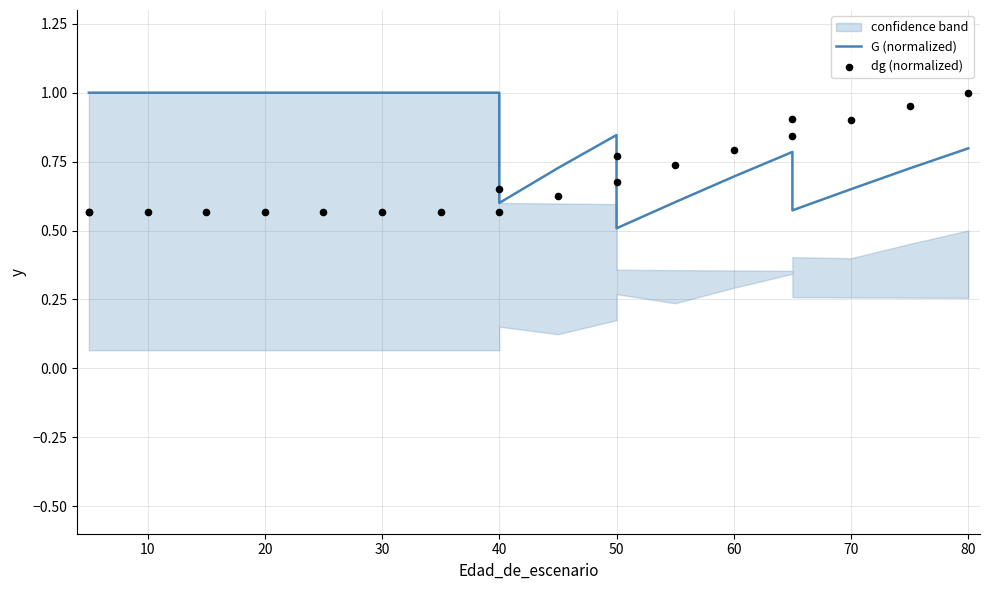

Which series reaches the maximum Y coordinate?

G (normalized)